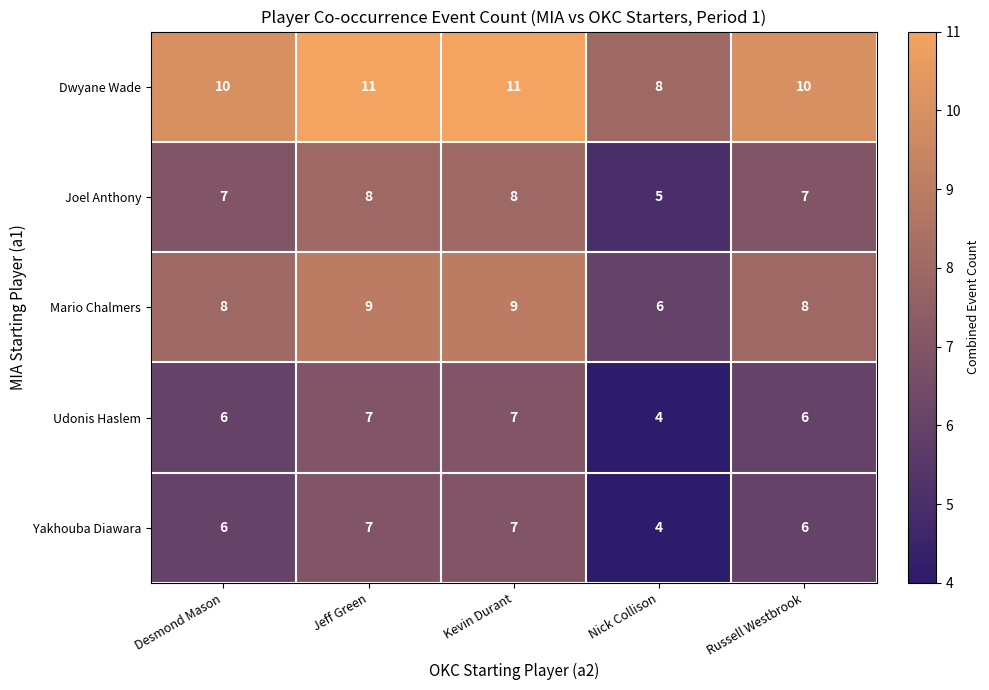

What is the difference between the maximum and minimum values in the Udonis Haslem series?

3